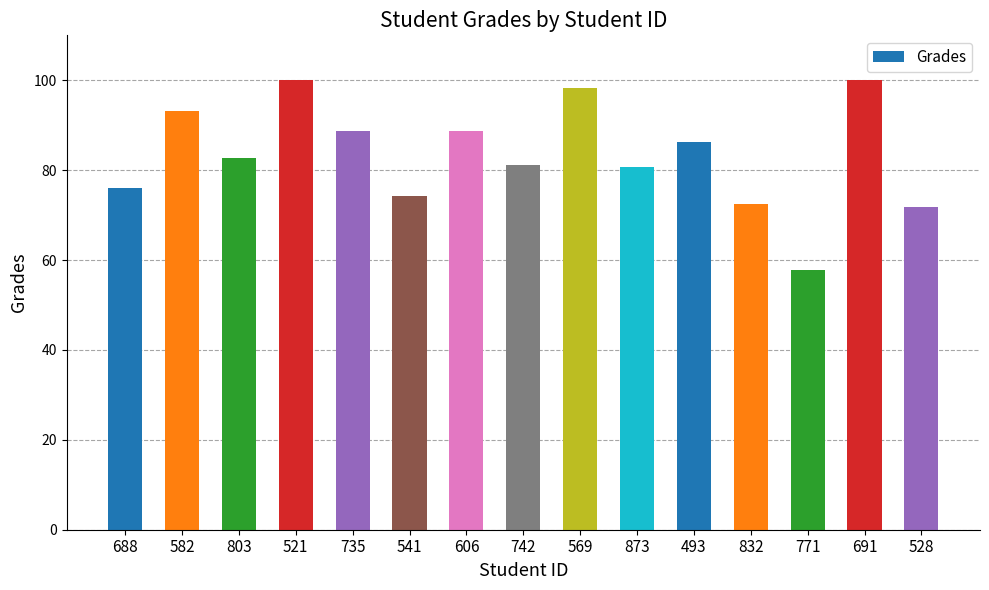

What position from the left is 541?

6